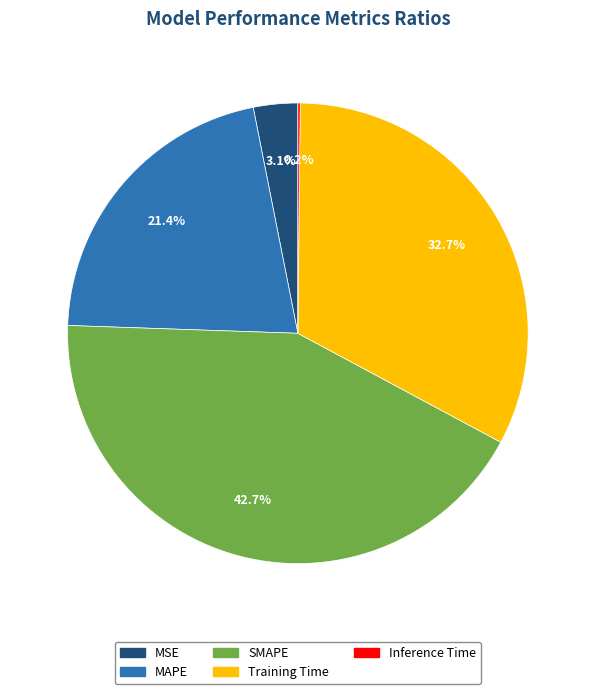

What percentage is the MSE slice, to the nearest percent?

3%